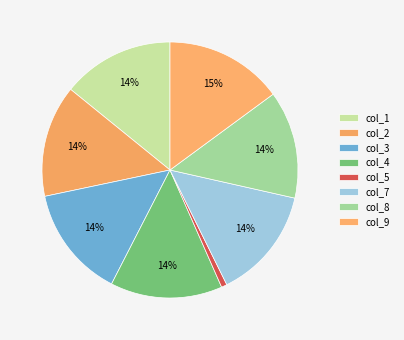

Count the number of slices in the pie.

8